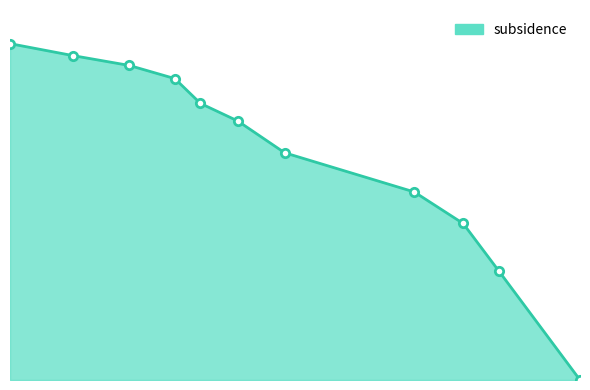

How many values are below 3696?

5